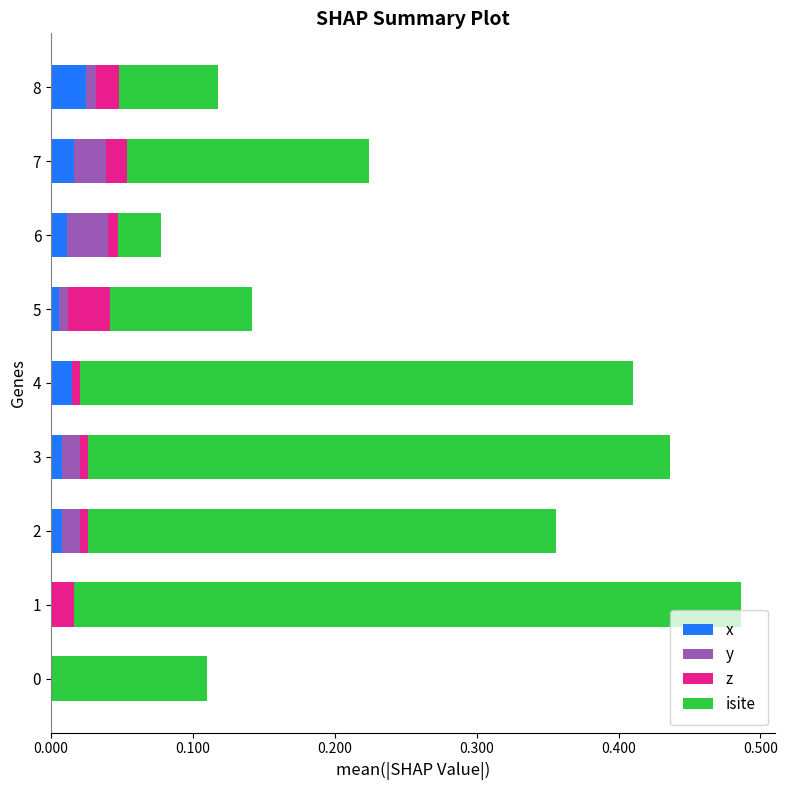

The x series shows 0.0 at 1. True or false?

True